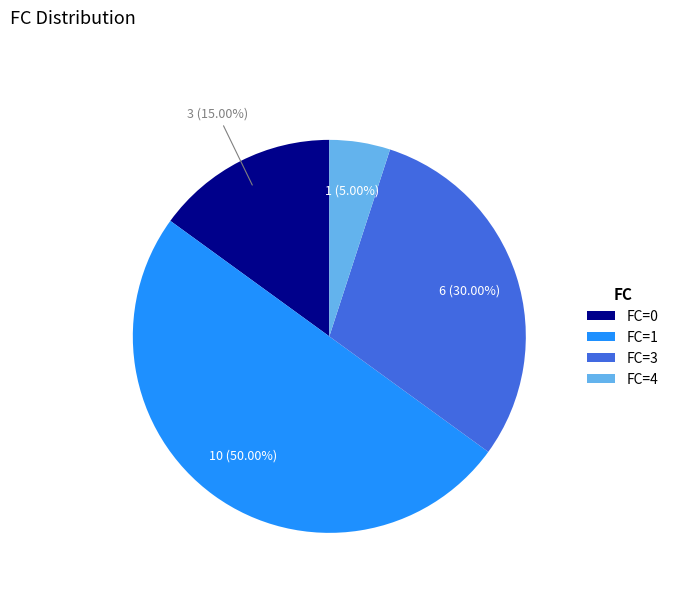

To the nearest percent, what is the average slice percentage?

25%